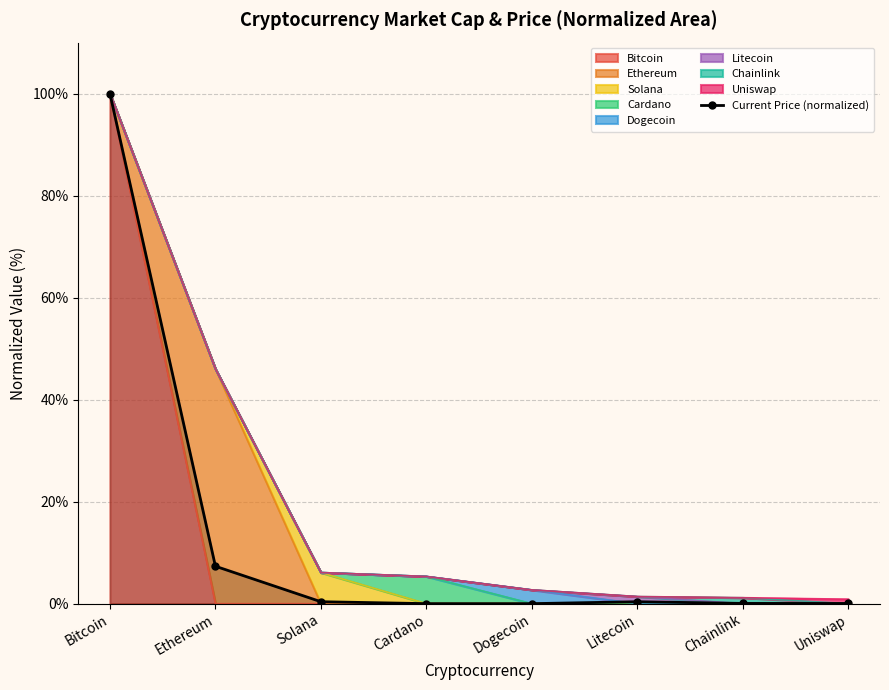

Where is the first local maximum?

Litecoin